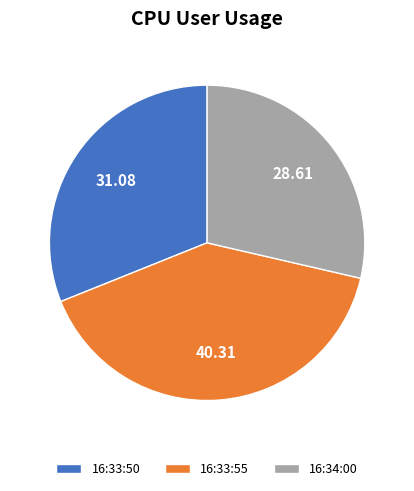

What is the ratio of the value at 16:33:50 to the value at 16:34:00?

1.1